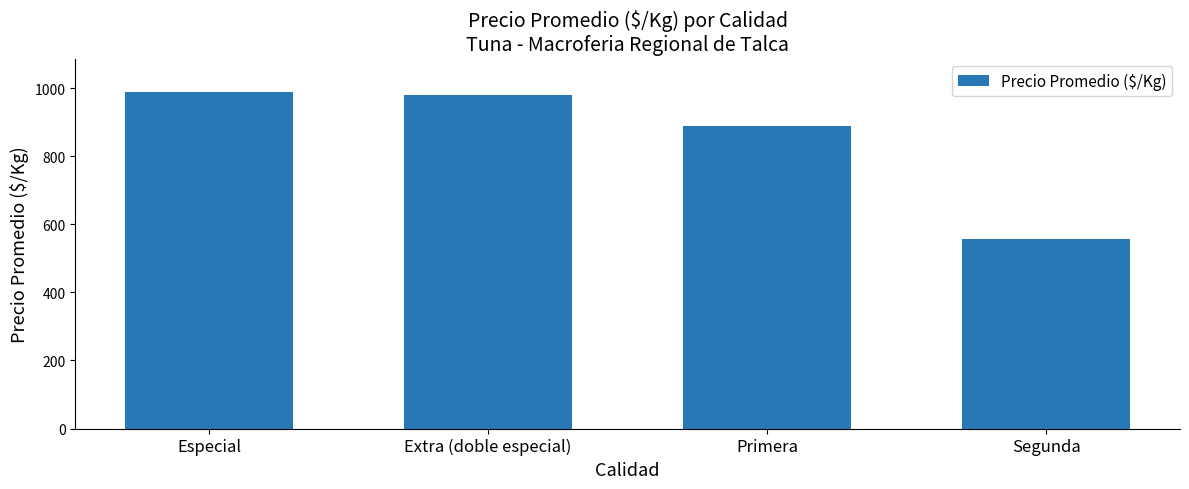

What is the smallest value displayed?

556